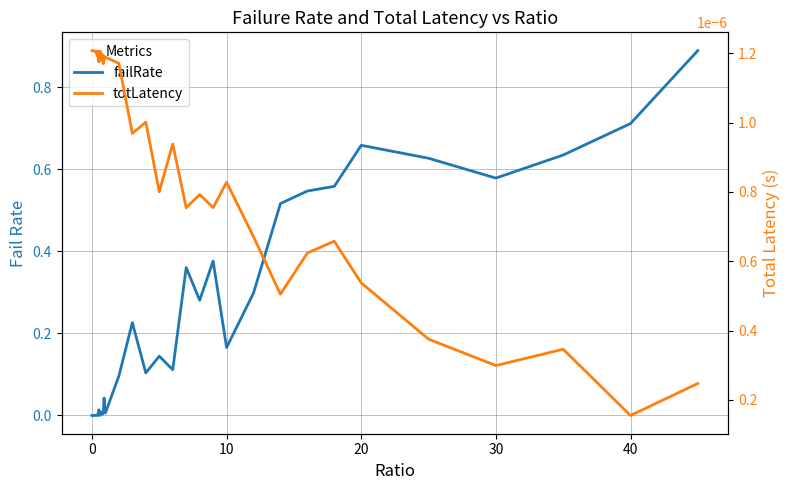

What is the sum of all failRate values?

8.0